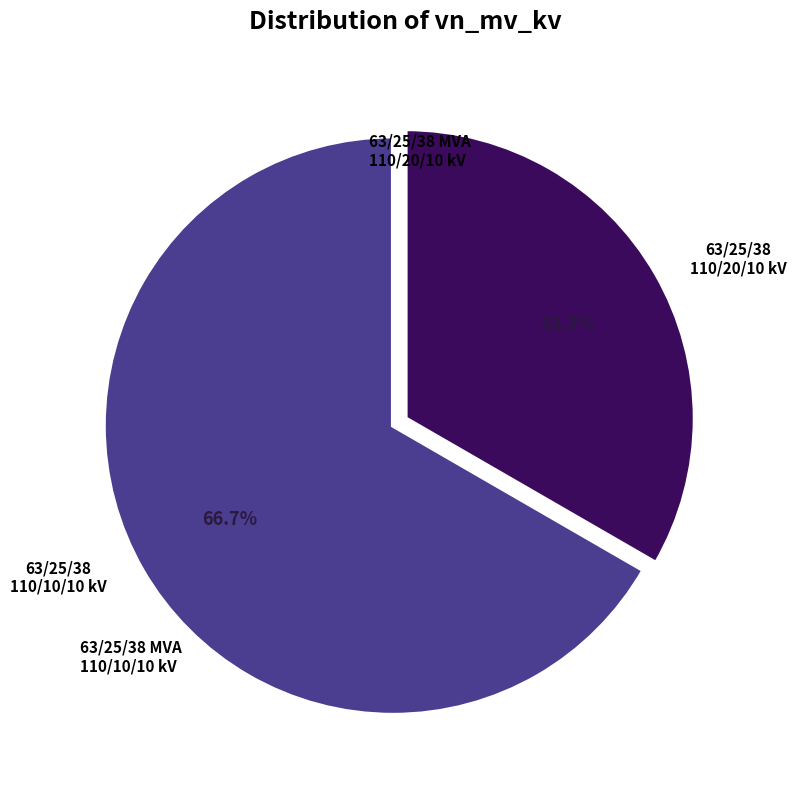

Rank the categories by value from lowest to highest.

63/25/38 MVA 110/10/10 kV, 63/25/38 MVA 110/20/10 kV